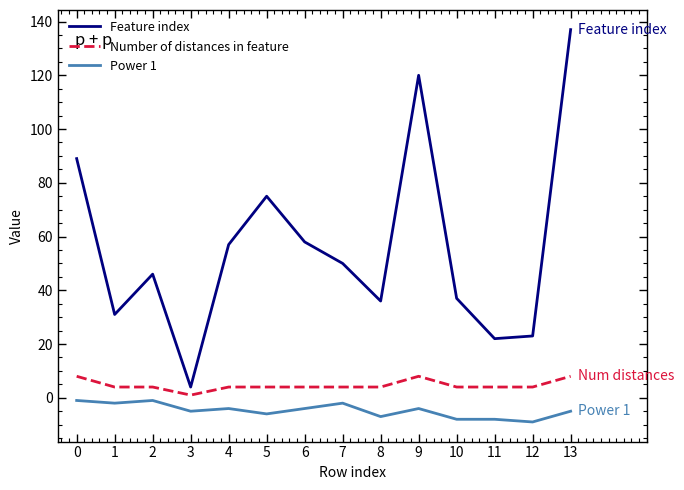

True or false: Feature index and Number of distances in feature intersect in this chart.

False